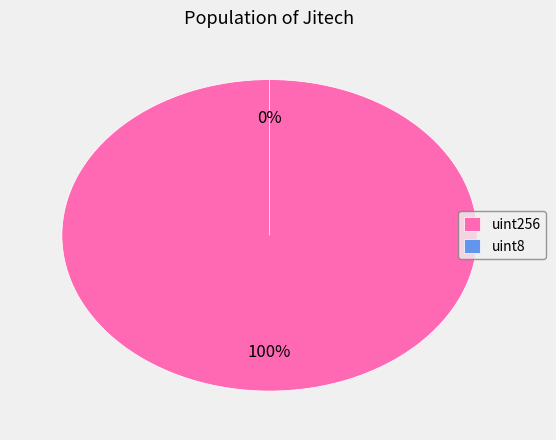

Which slice represents more than half of the pie?

uint256